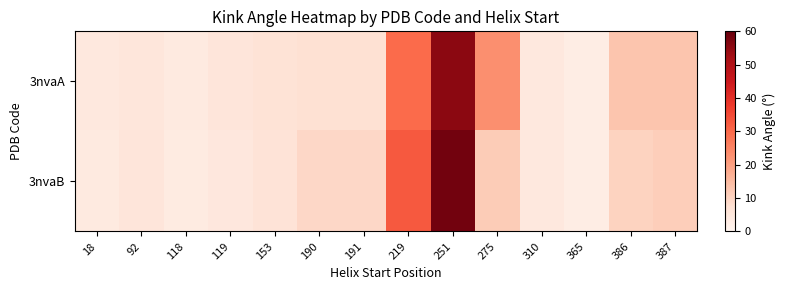

What is the spread (max minus min) of values at 387?

2.0